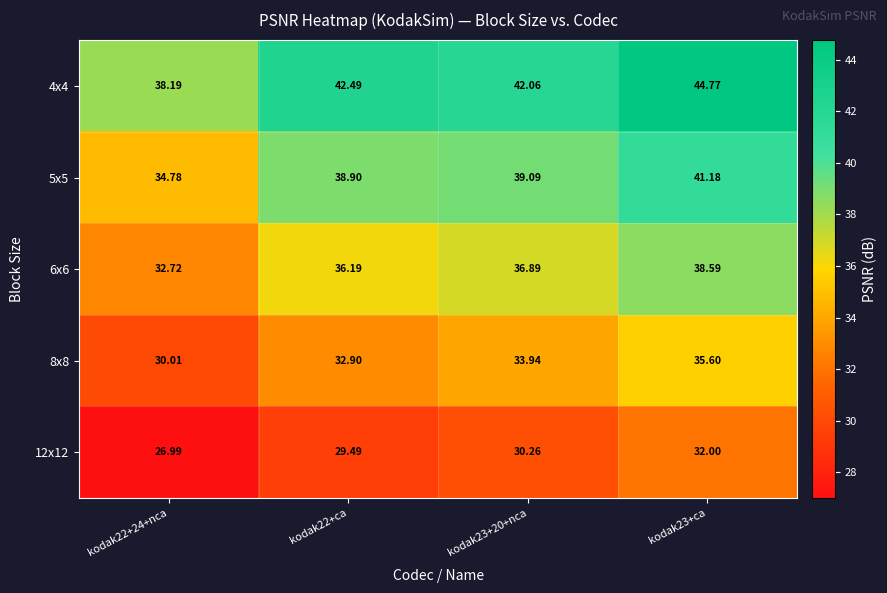

How many categories are shown in the chart?

4